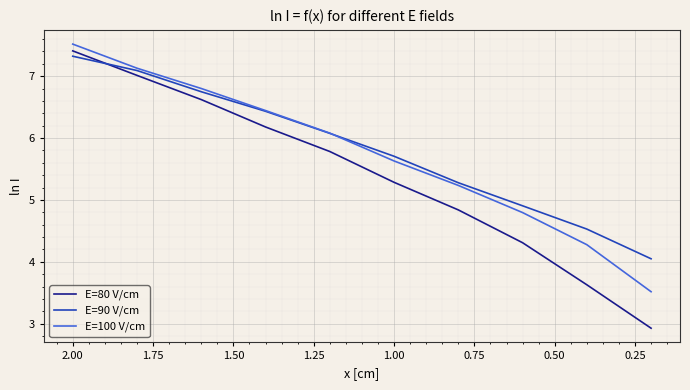

True or false: E=80 V/cm has more than 0 interior local peaks.

False